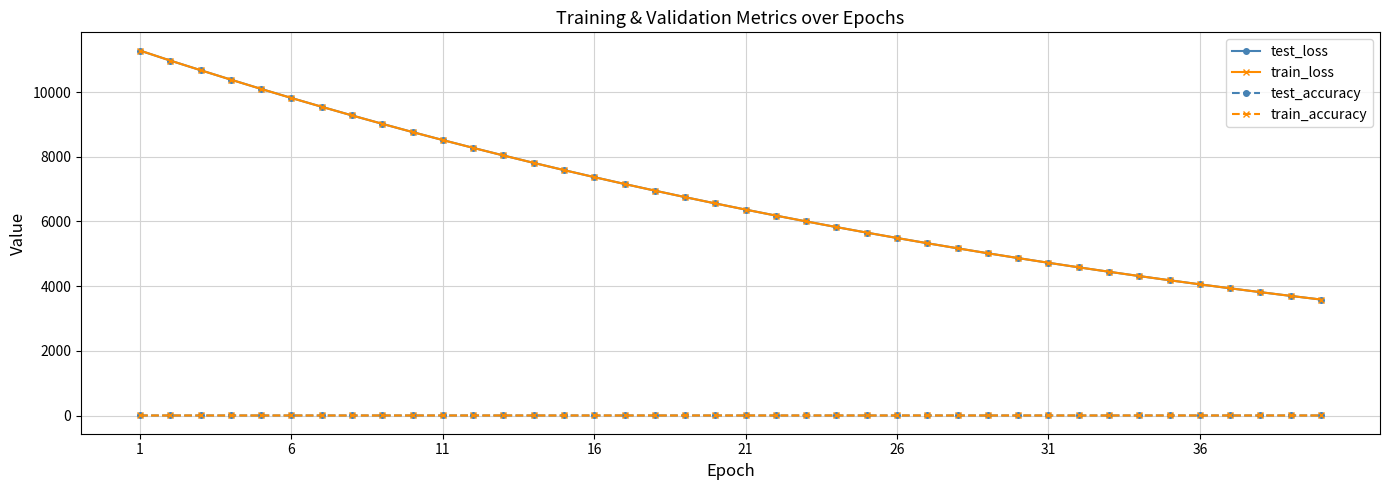

What is the greatest value displayed?

11280.7